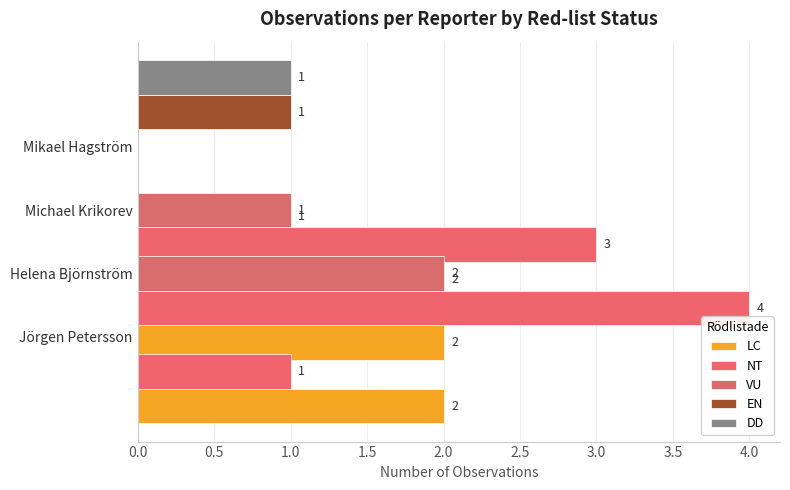

What is the value of the DD bar at the 4th from the left?

1